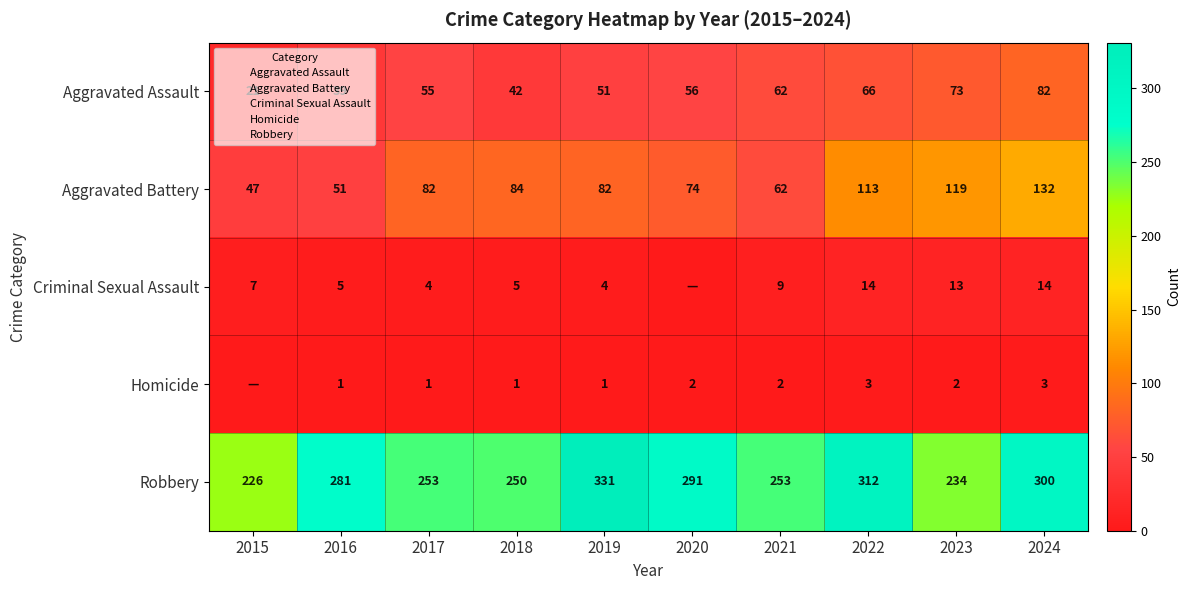

The value of Aggravated Battery at 2016 is 27. True or false?

False